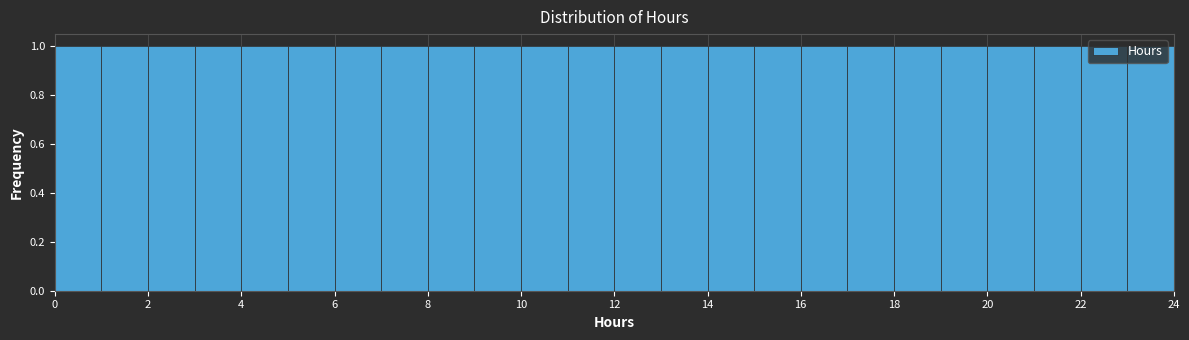

Reading left to right, transcribe this chart: for each bar, give the range it covers on the x-axis and its height. The values are not printed on the chart, so give them approximately, as read against the axis.

0 to 1: 1
1 to 2: 1
2 to 3: 1
3 to 4: 1
4 to 5: 1
5 to 6: 1
6 to 7: 1
7 to 8: 1
8 to 9: 1
9 to 10: 1
10 to 11: 1
11 to 12: 1
12 to 13: 1
13 to 14: 1
14 to 15: 1
15 to 16: 1
16 to 17: 1
17 to 18: 1
18 to 19: 1
19 to 20: 1
20 to 21: 1
21 to 22: 1
22 to 23: 1
23 to 24: 1